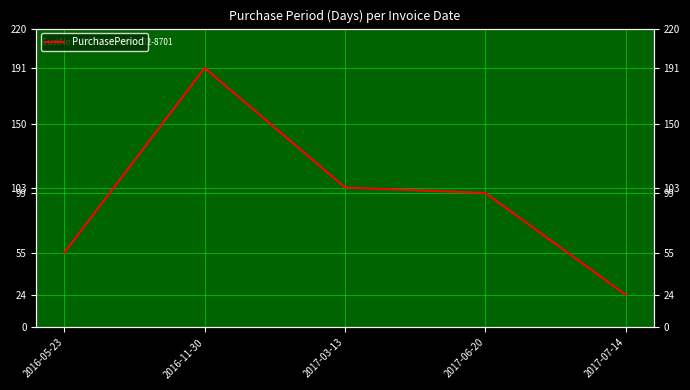

True or false: the data has more than 2 interior local peaks.

False